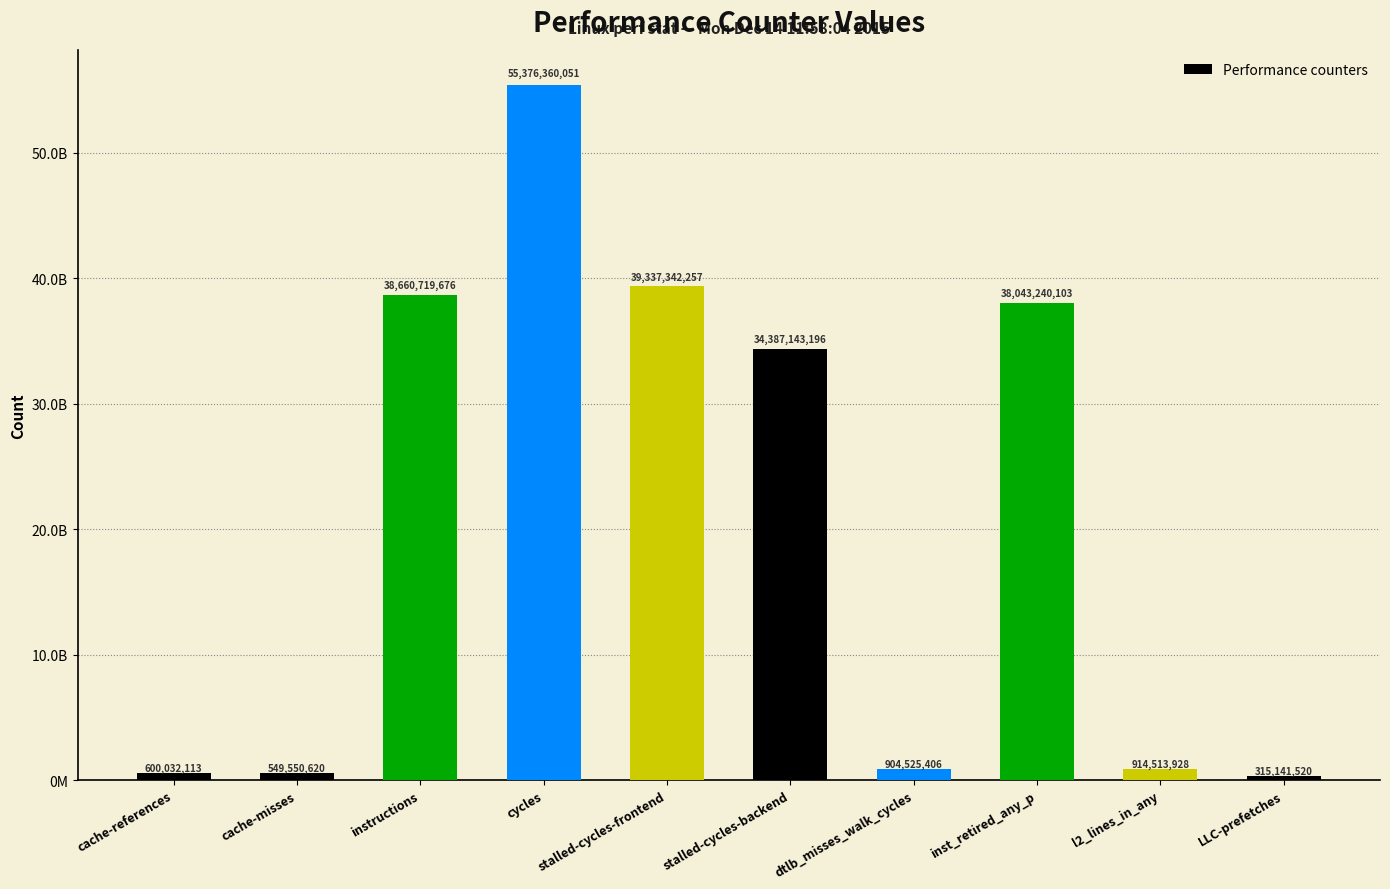

What is the maximum value shown in the chart?

55376360051